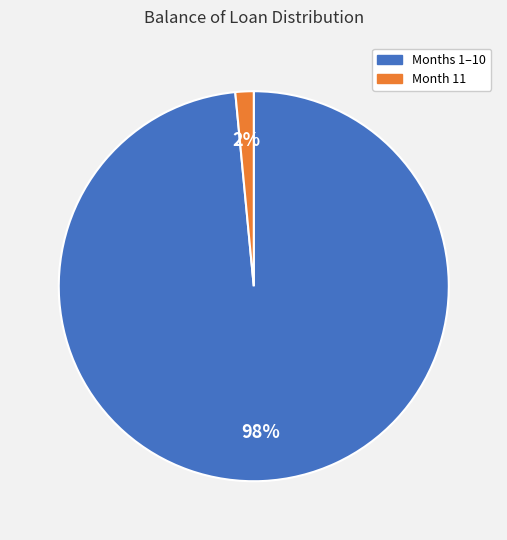

Is there a majority slice in this chart?

Yes